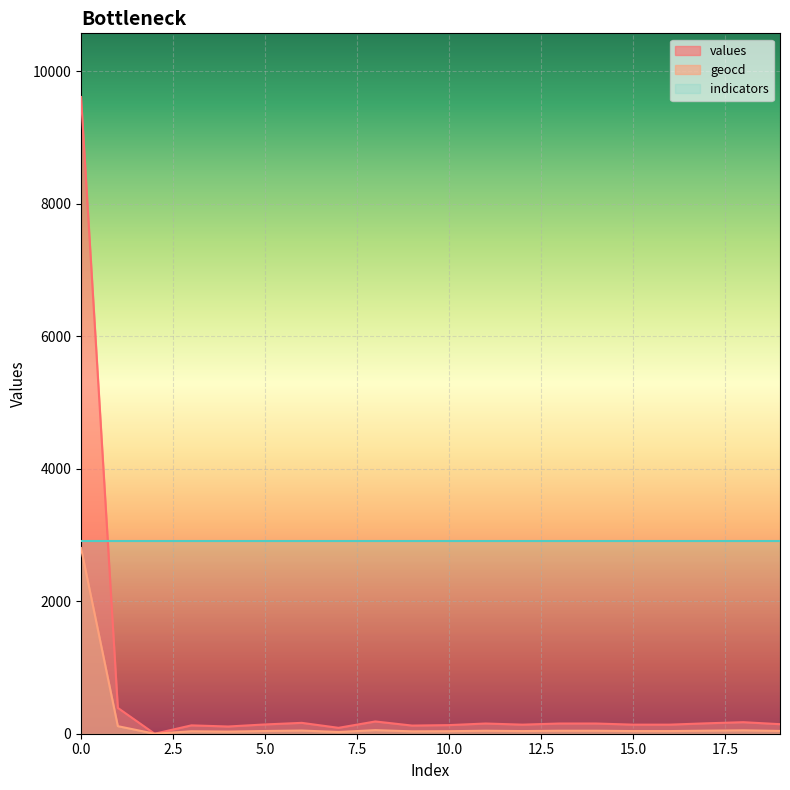

True or false: values and geocd cross at least once.

False